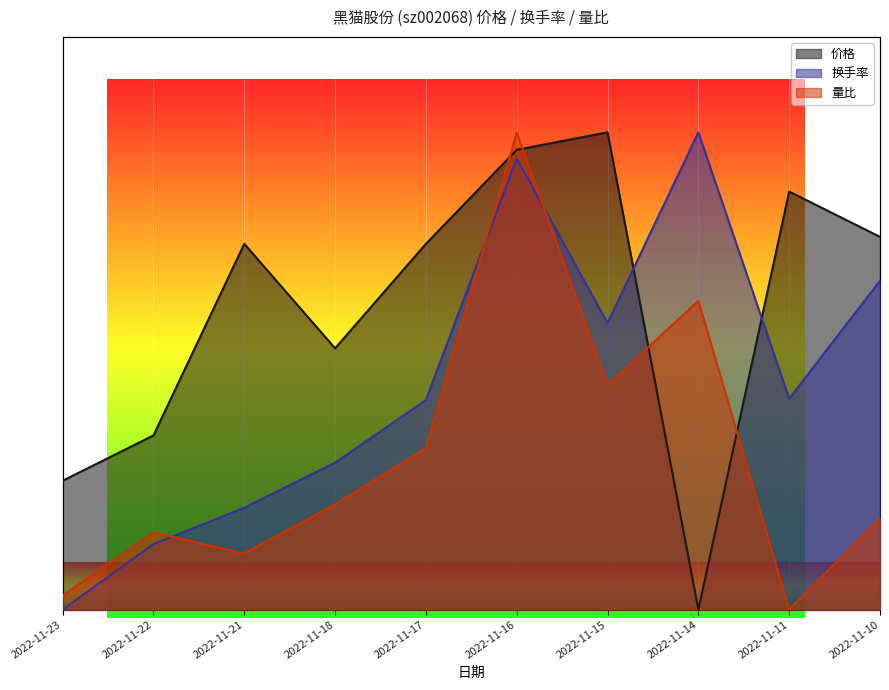

Is it true that 量比 equals 14.9 at 2022-11-16?

False